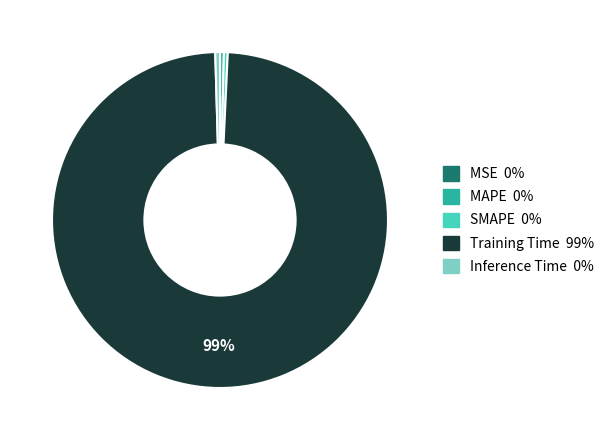

True or false: Inference Time accounts for 0% of the total.

True